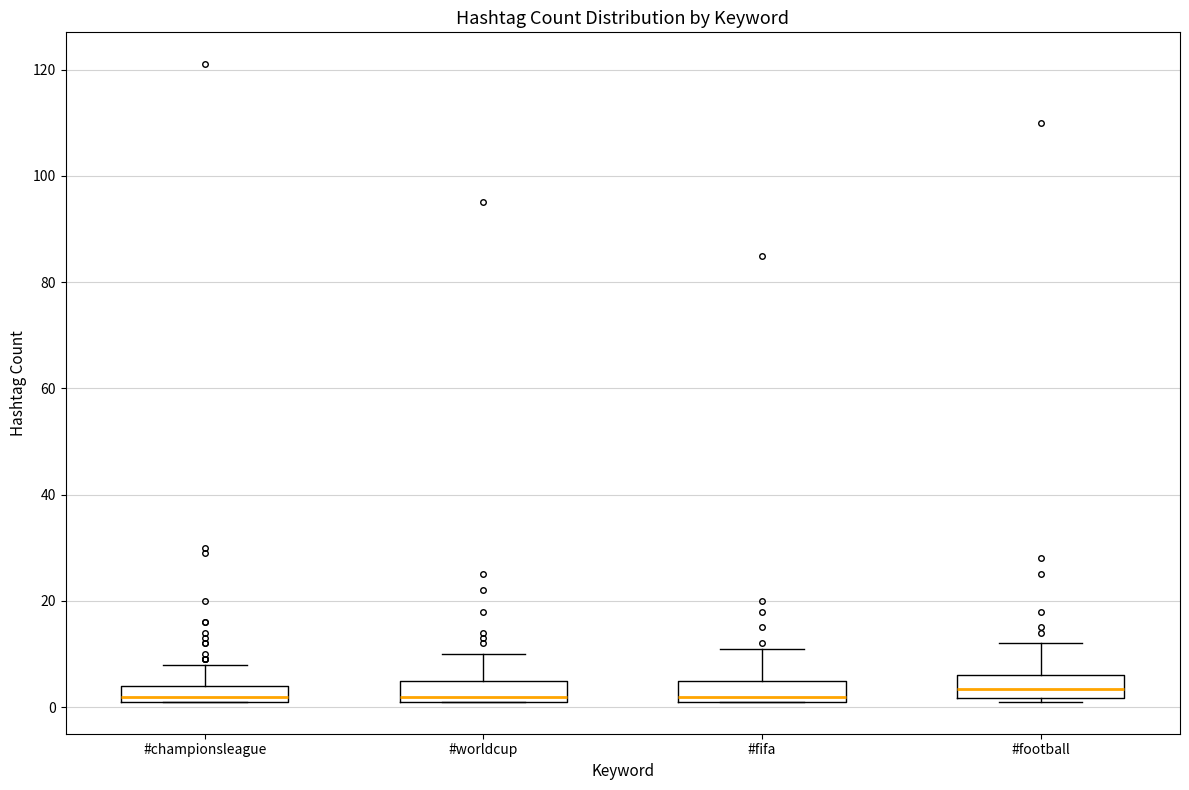

Where is the upper edge of the box for #worldcup on the y-axis? The values are not printed on the chart, so give them approximately, as read against the axis.

6